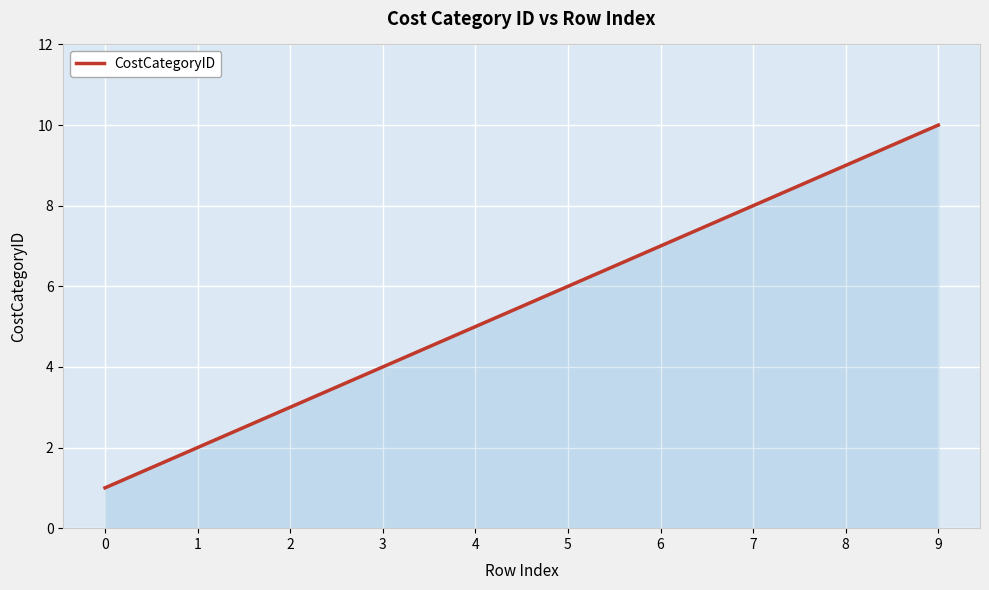

What is the maximum value shown in the chart?

10